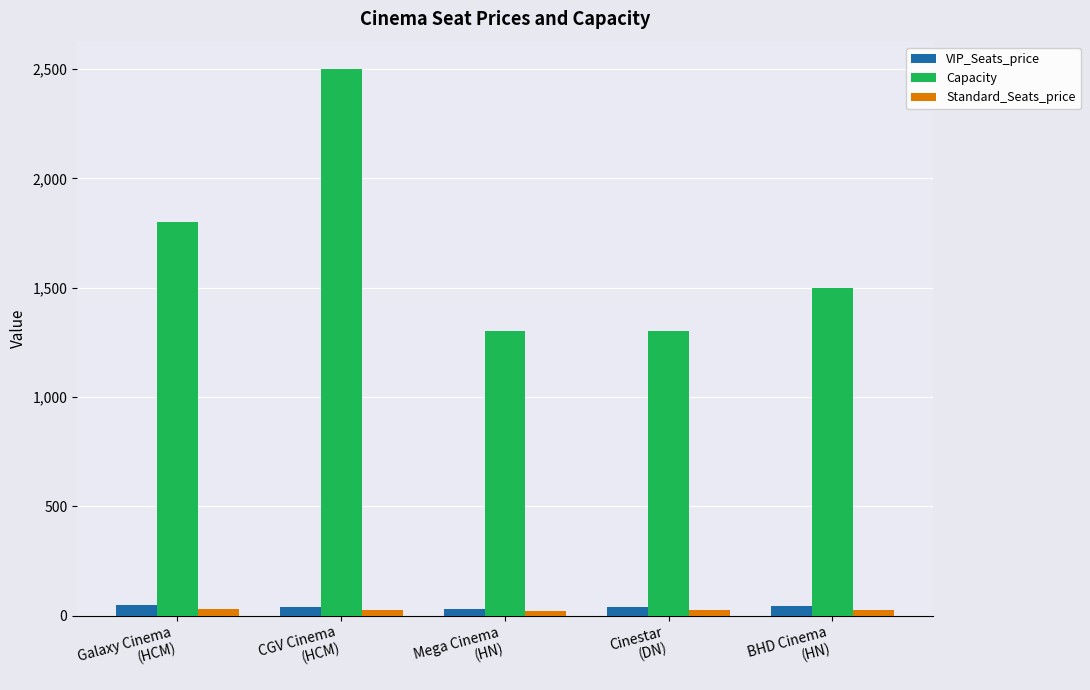

How many groups of bars are there?

5